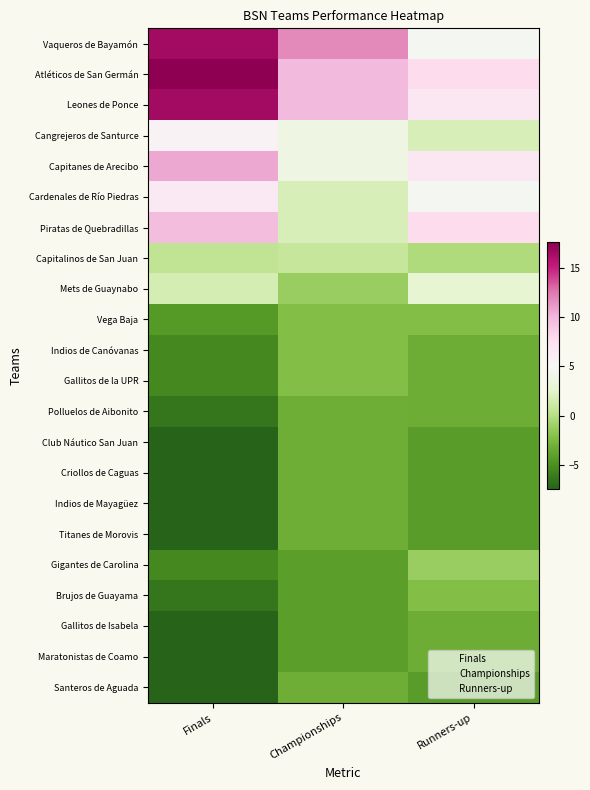

Between Finals and Championships, which series saw the biggest shift?

Atléticos de San Germán